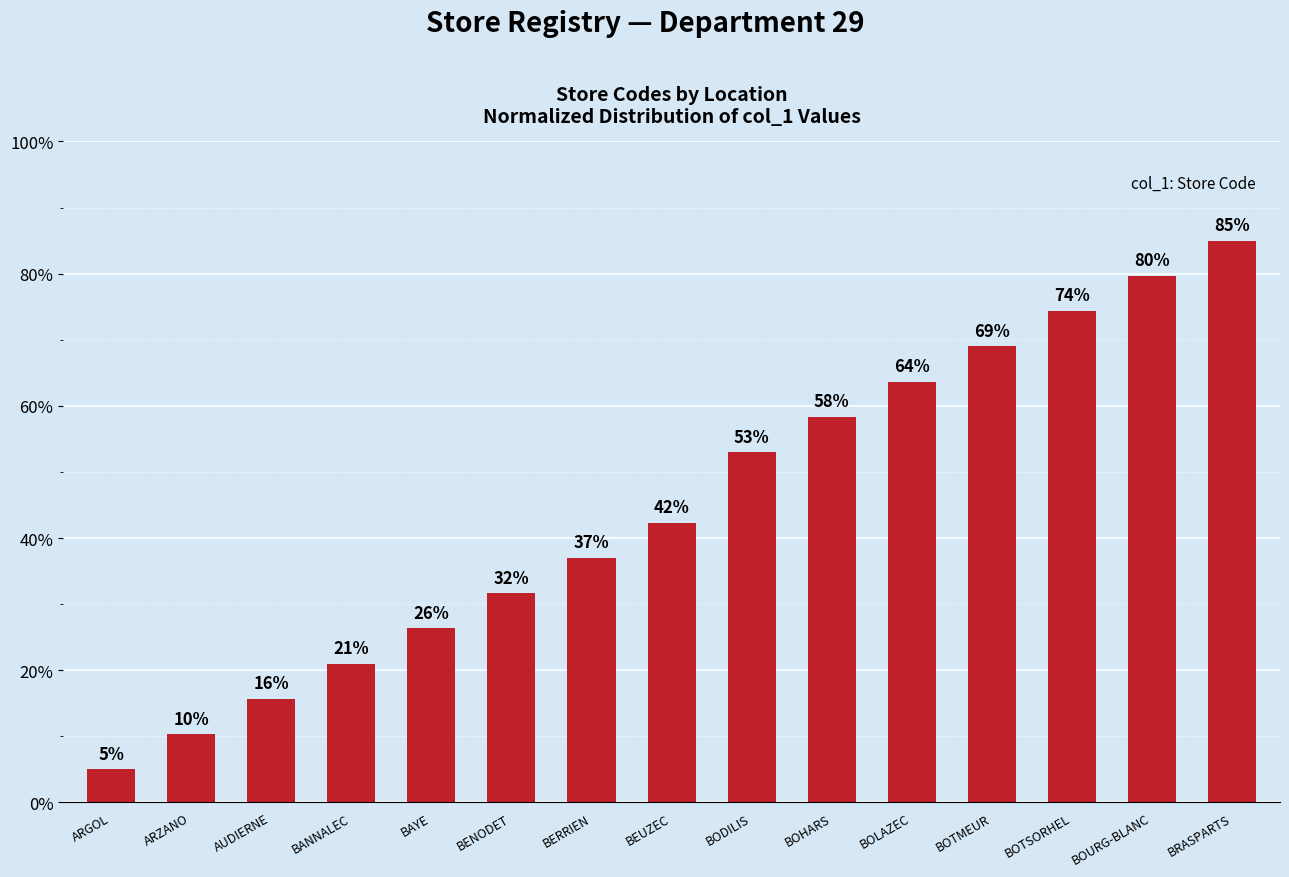

What is the difference between the maximum and second lowest values?

74.7